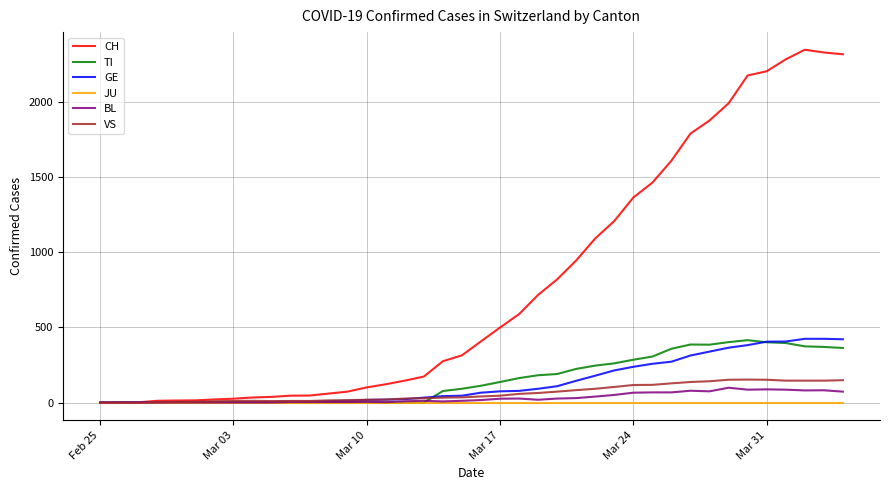

Which series has the largest range (max minus min)?

CH